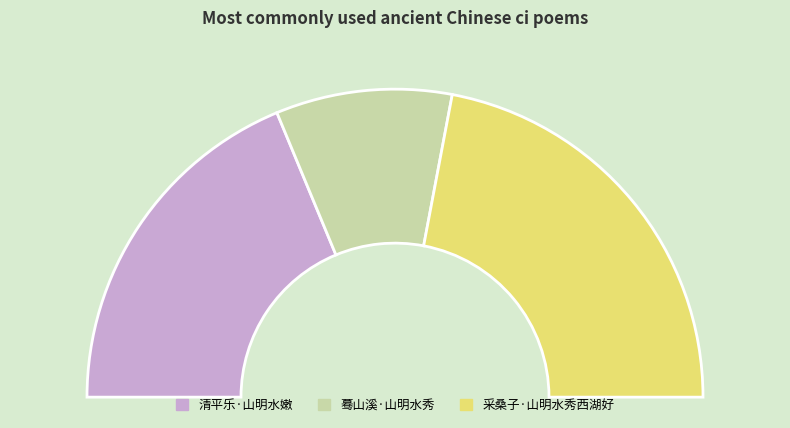

Combined, what portion of the pie is 清平乐·山明水嫩 and 蓦山溪·山明水秀?

56.0%